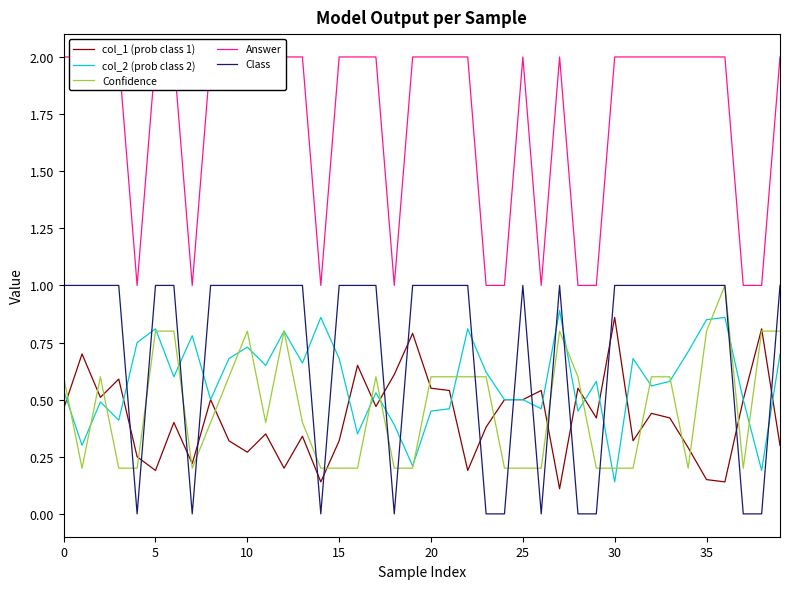

What is the greatest value displayed?

2.0